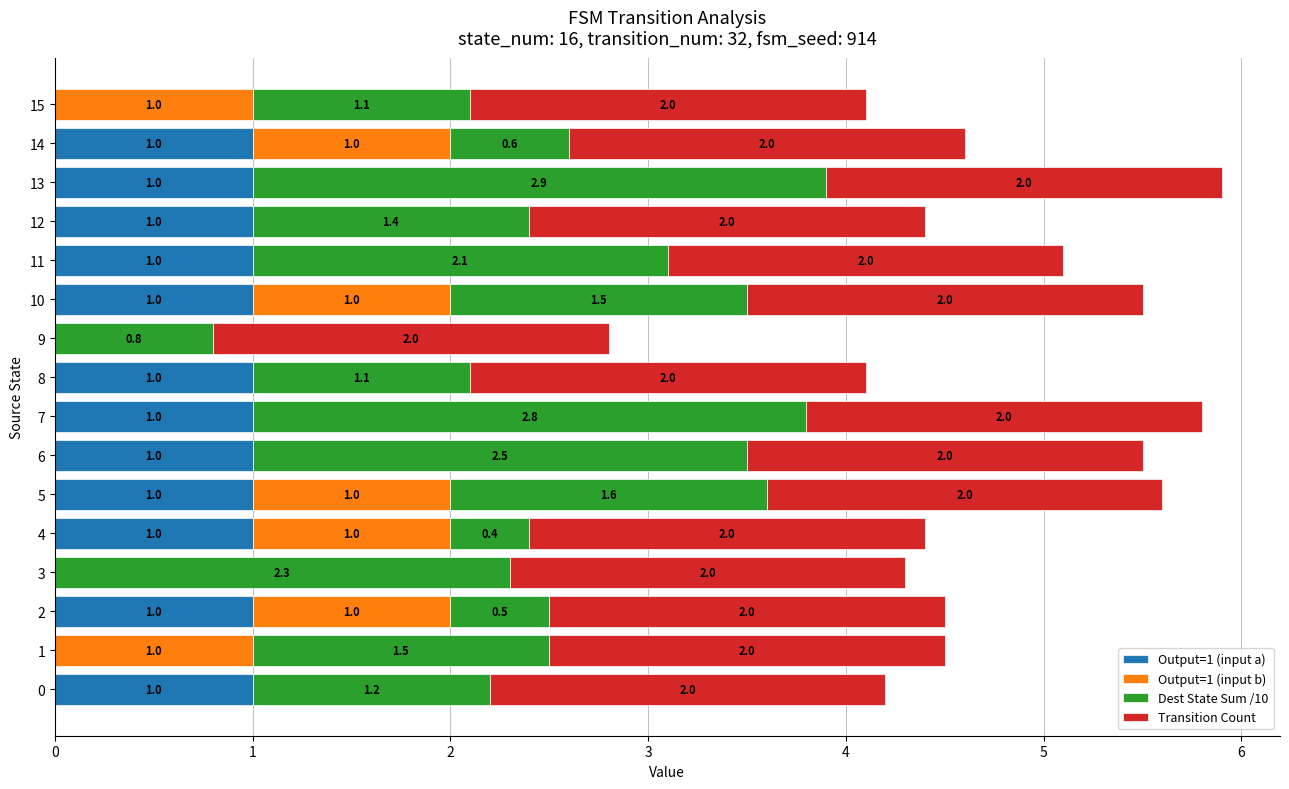

Is it true that Output=1 (input a) equals 1.4 at 8?

False